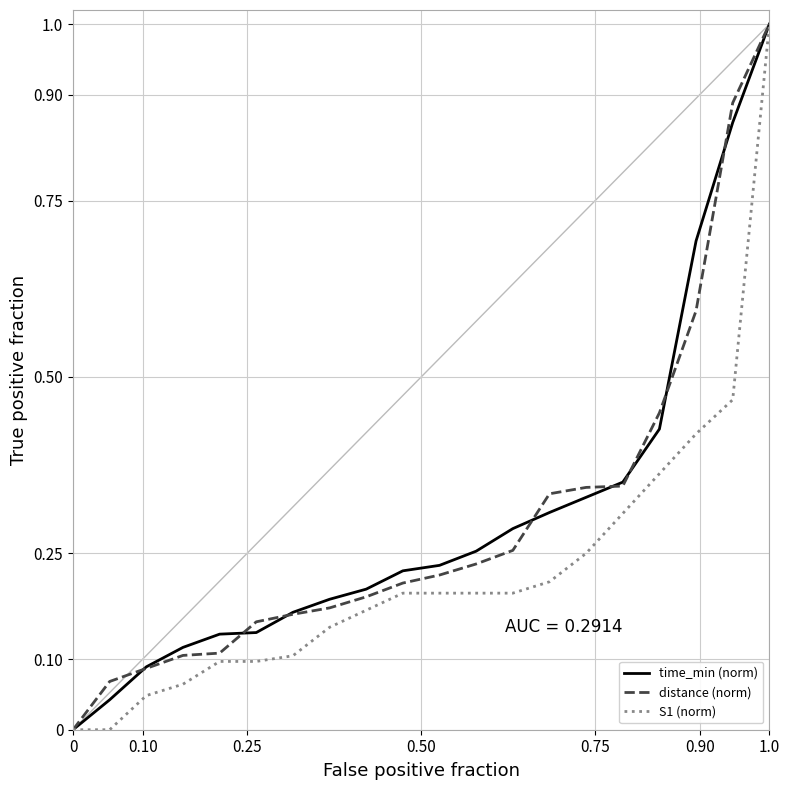

What is the maximum value shown in the chart?

1.0